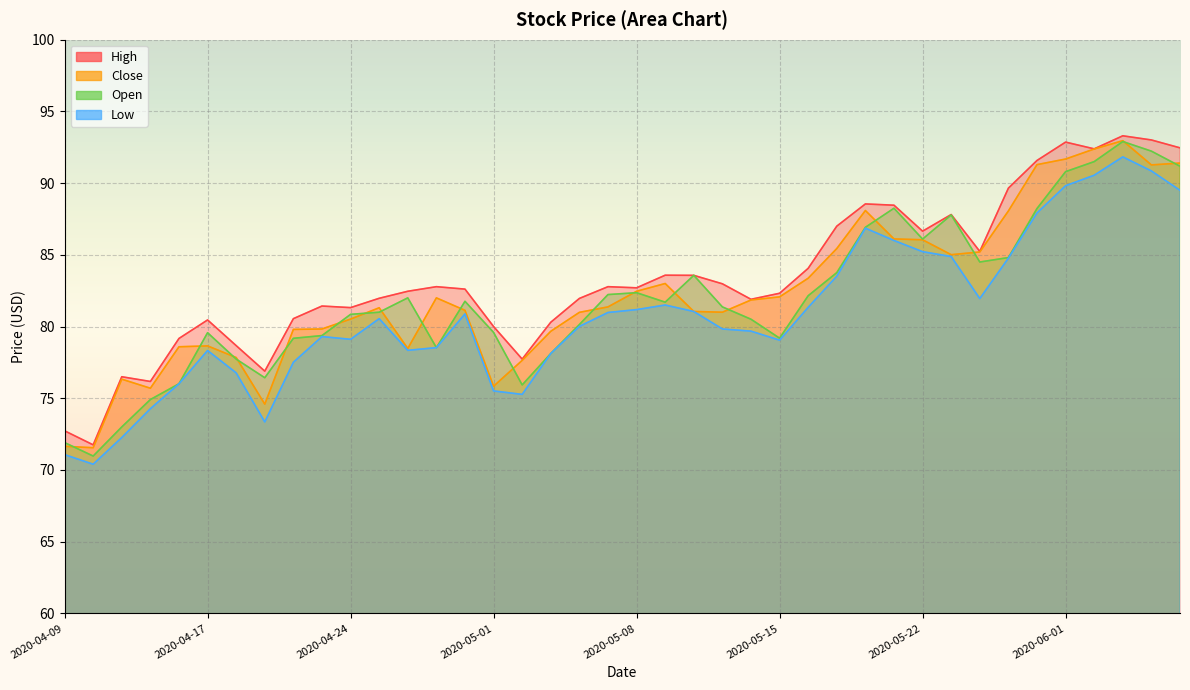

How many lines are shown in the chart?

4